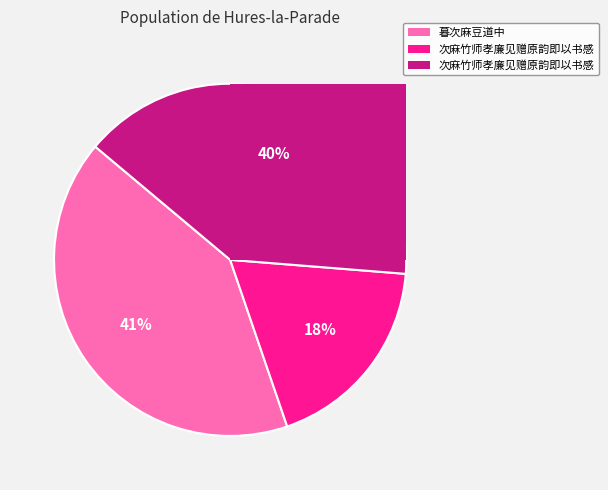

Is the sum of 次麻竹师孝廉见赠原韵即以书感 and 次麻竹师孝廉见赠原韵即以书感 greater than half?

Yes